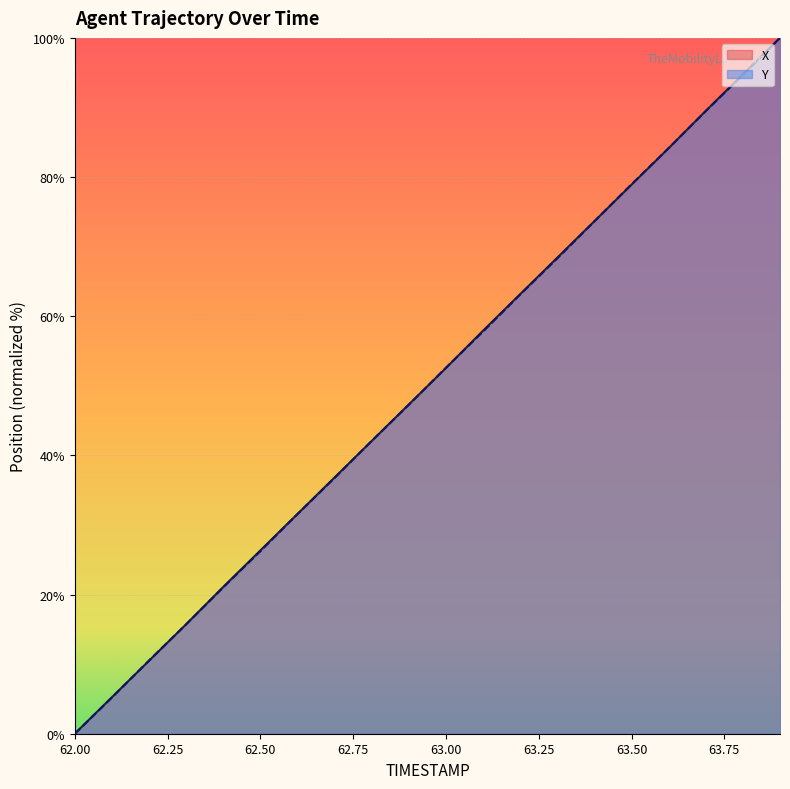

True or false: X has more than 2 interior local peaks.

False